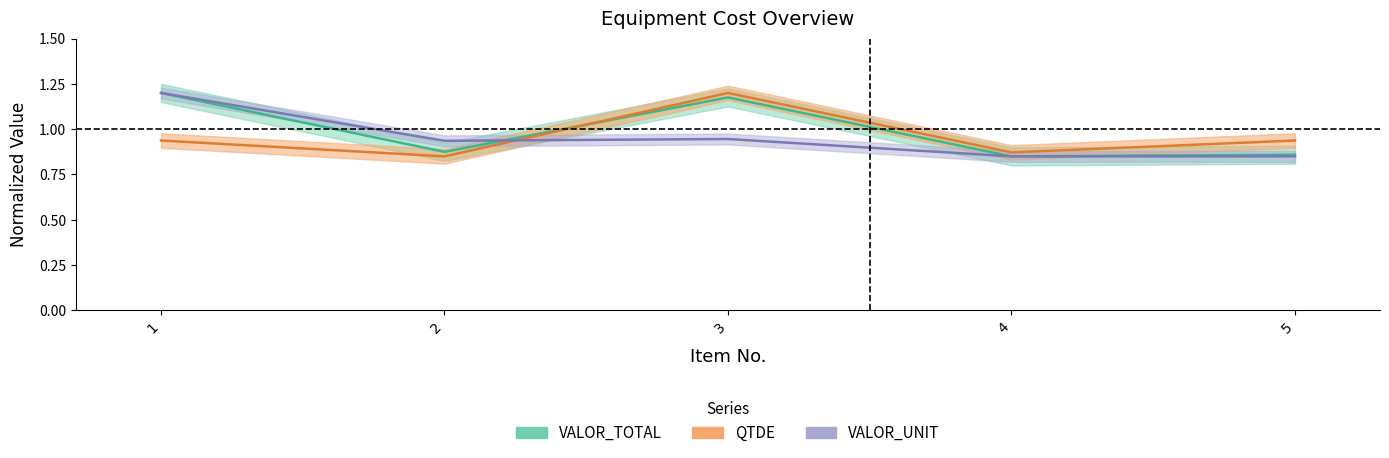

How many data points does each series have?

5